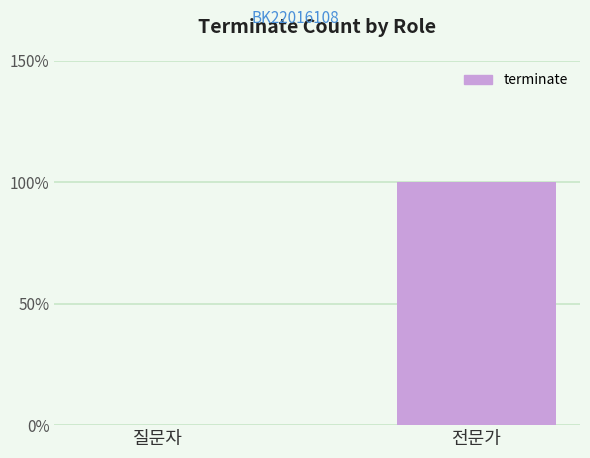

List the labels in order of value, smallest first.

질문자, 전문가